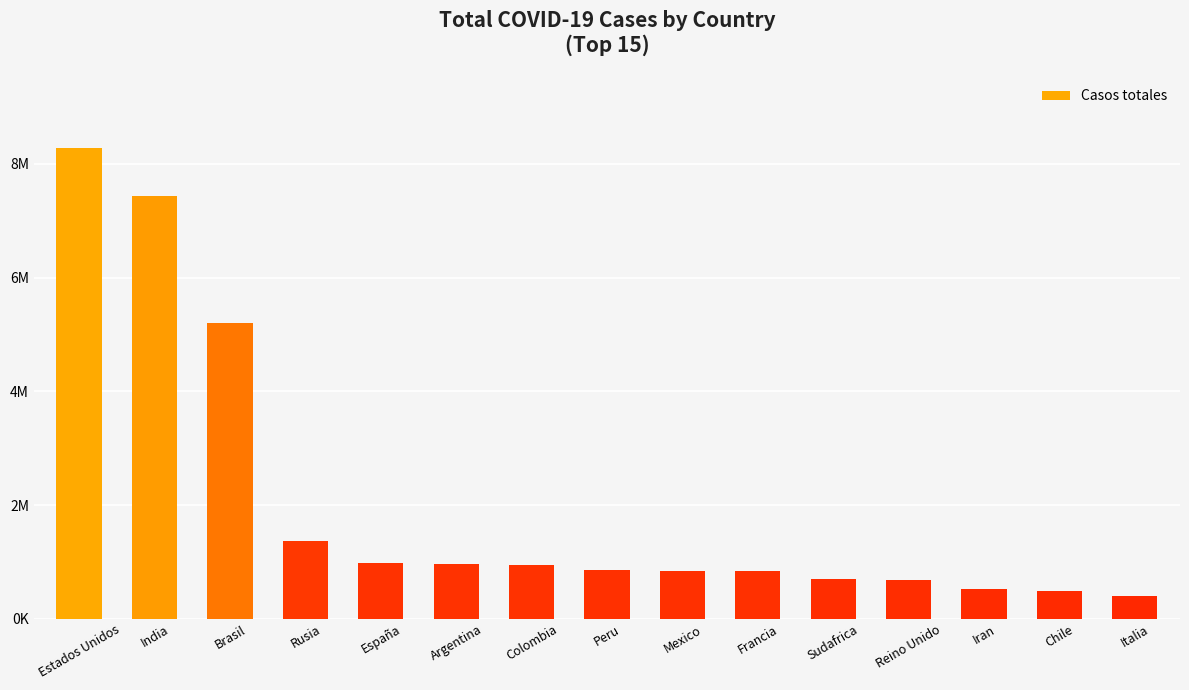

What is the approximate value at Reino Unido, to the nearest 10?

689260